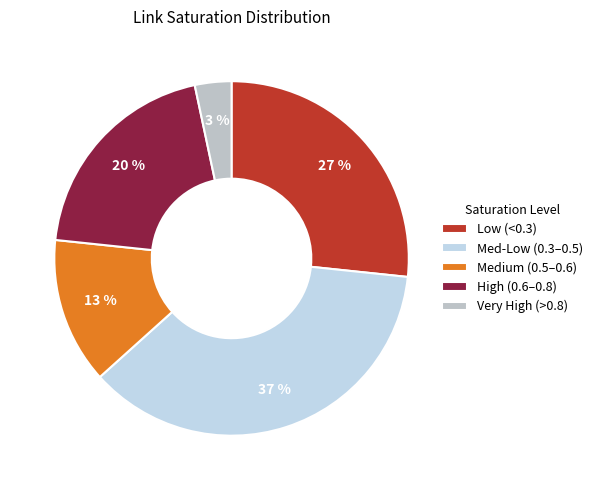

What percentage is the Very High (>0.8) slice, to the nearest percent?

3%